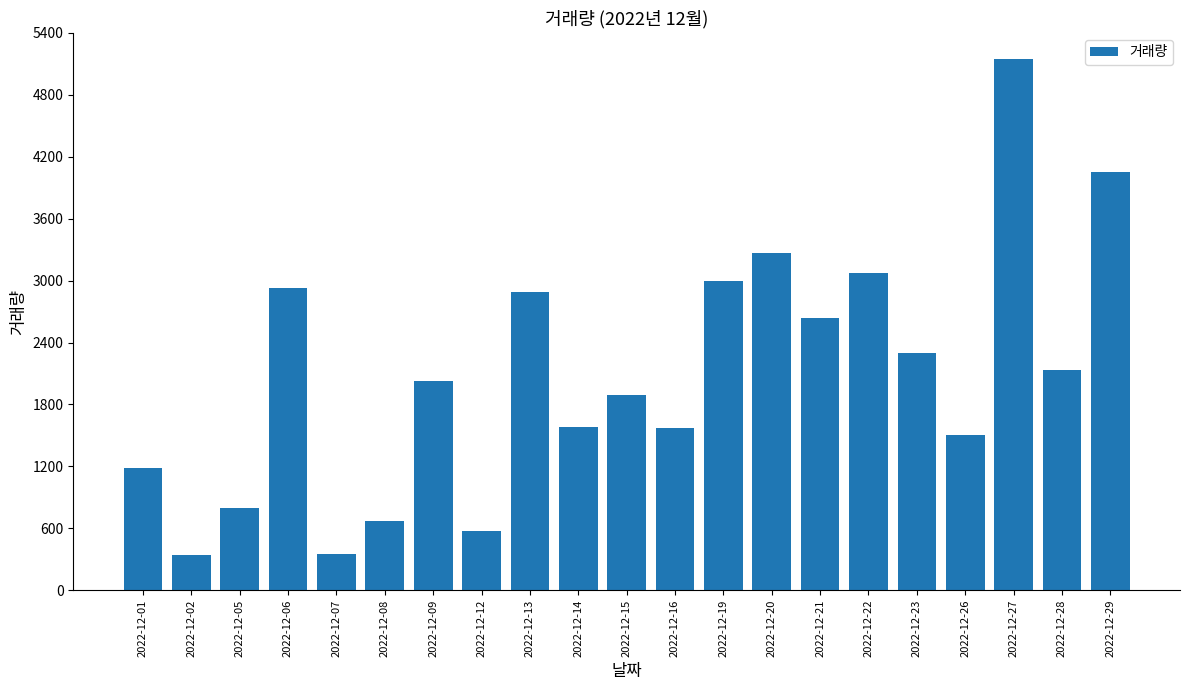

What is the greatest value displayed?

5144